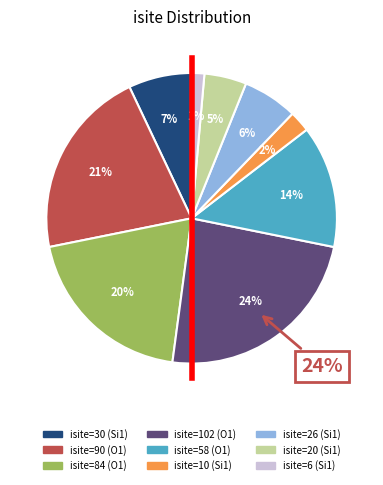

Which has a higher value, Si1 (isite=10) or O1 (isite=102)?

O1 (isite=102)